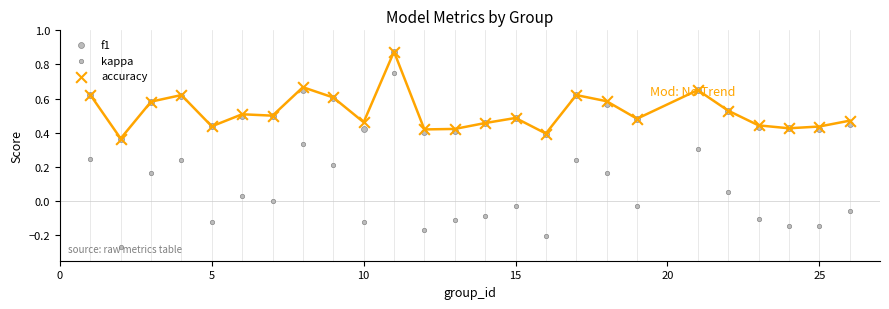

Which series has the largest total across all categories?

accuracy